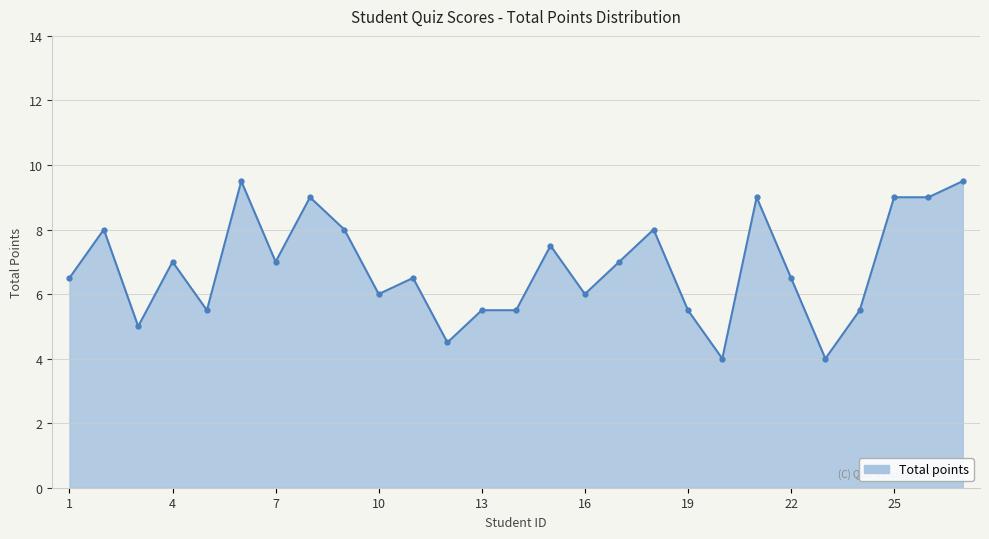

True or false: the data has more than 1 interior local peaks.

True